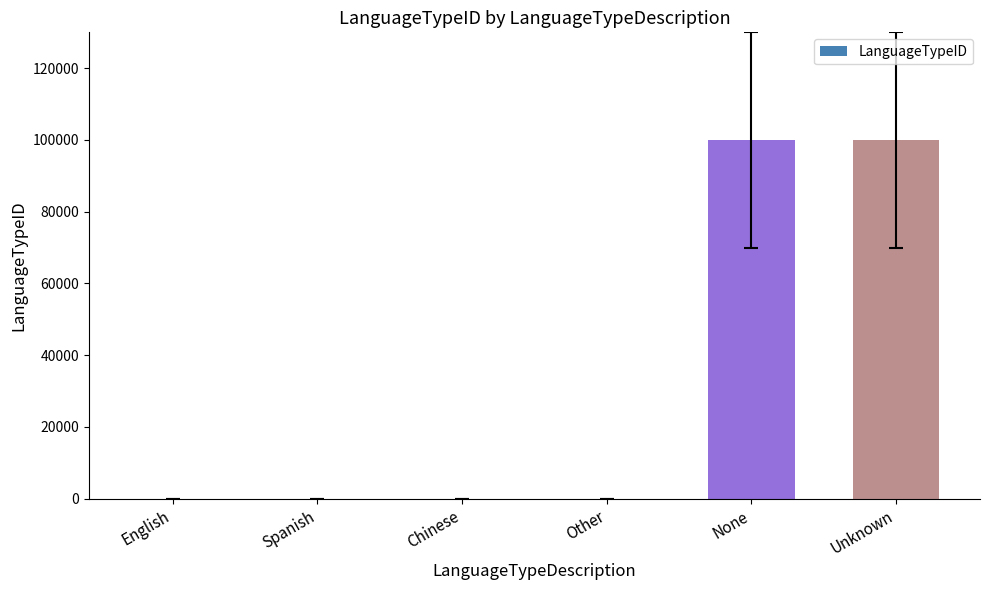

What is the greatest value displayed?

99999